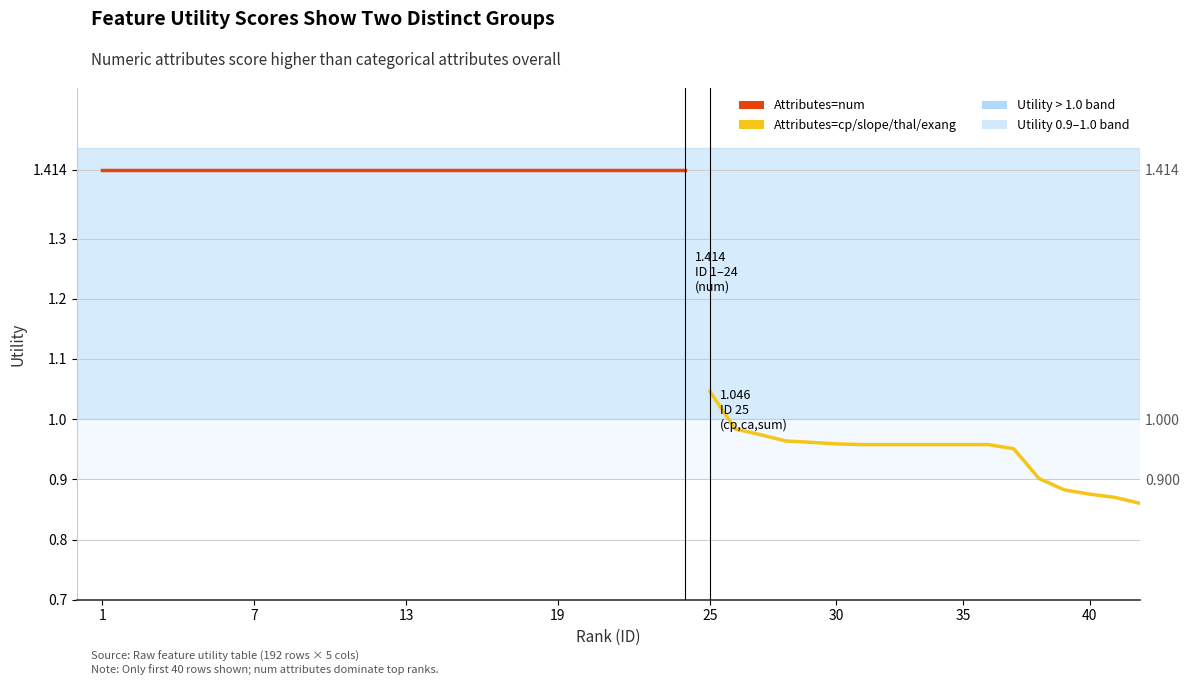

How many lines are shown in the chart?

2